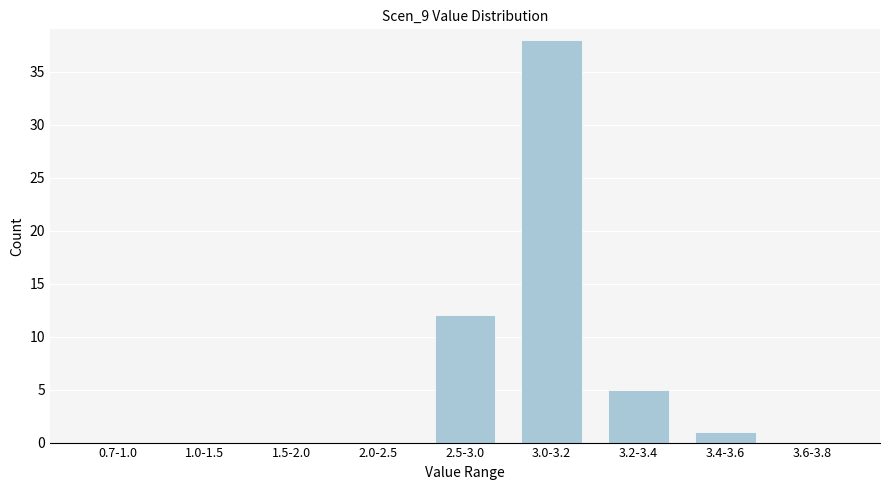

Reading left to right, list all the values displayed in this chart.

0.7-1.0=0	1.0-1.5=0	1.5-2.0=0	2.0-2.5=0	2.5-3.0=12	3.0-3.2=38	3.2-3.4=5	3.4-3.6=1	3.6-3.8=0